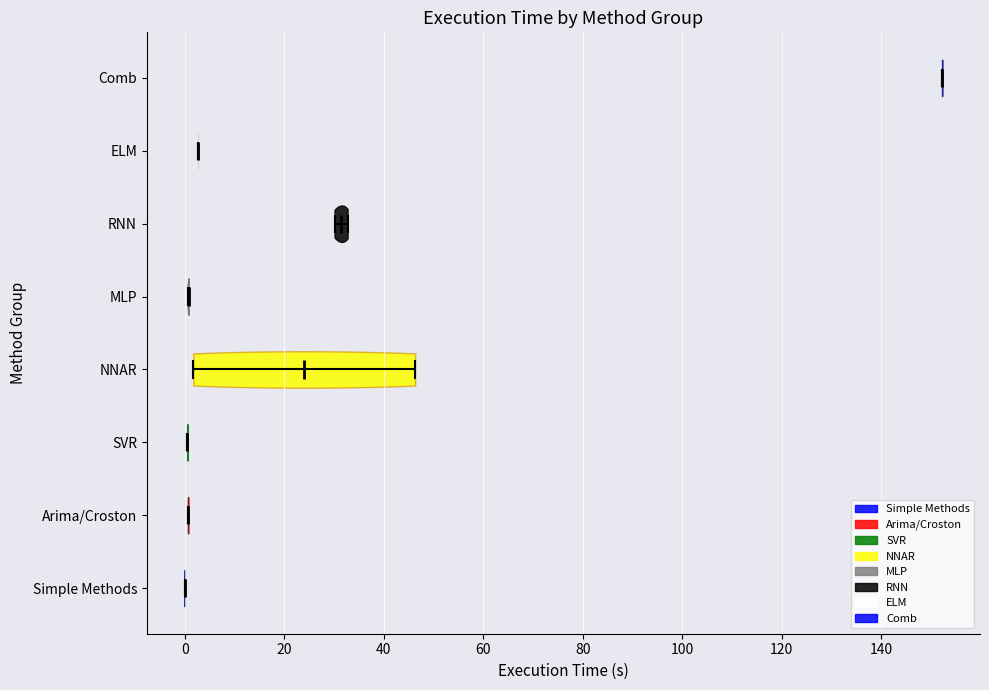

Reading bottom to top, read every violin against the x-axis: where its median line is, and the lowest and highest points it reaches. The values are not printed on the chart, so give them approximately, as read against the axis.

Simple Methods: median line 0, lowest point 0, highest point 0
Arima/Croston: median line 0, lowest point 0, highest point 0
SVR: median line 0, lowest point 0, highest point 0
NNAR: median line 24, lowest point 2, highest point 46
MLP: median line 0, lowest point 0, highest point 0
RNN: median line 32, lowest point 30, highest point 32
ELM: median line 2, lowest point 2, highest point 2
Comb: median line 152, lowest point 152, highest point 152